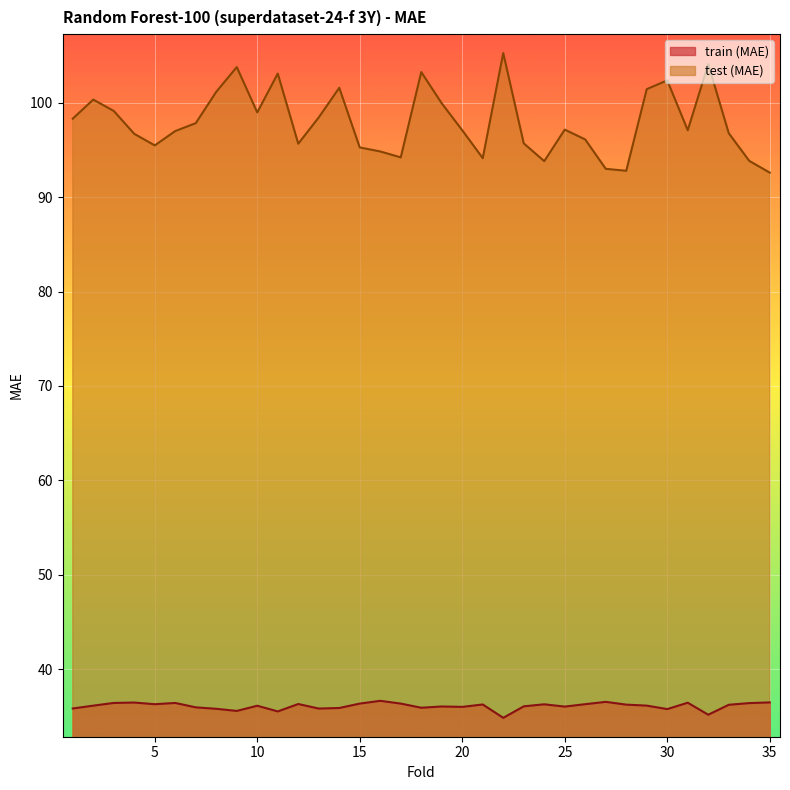

Which series changed the most between 18 and 19?

test (MAE)